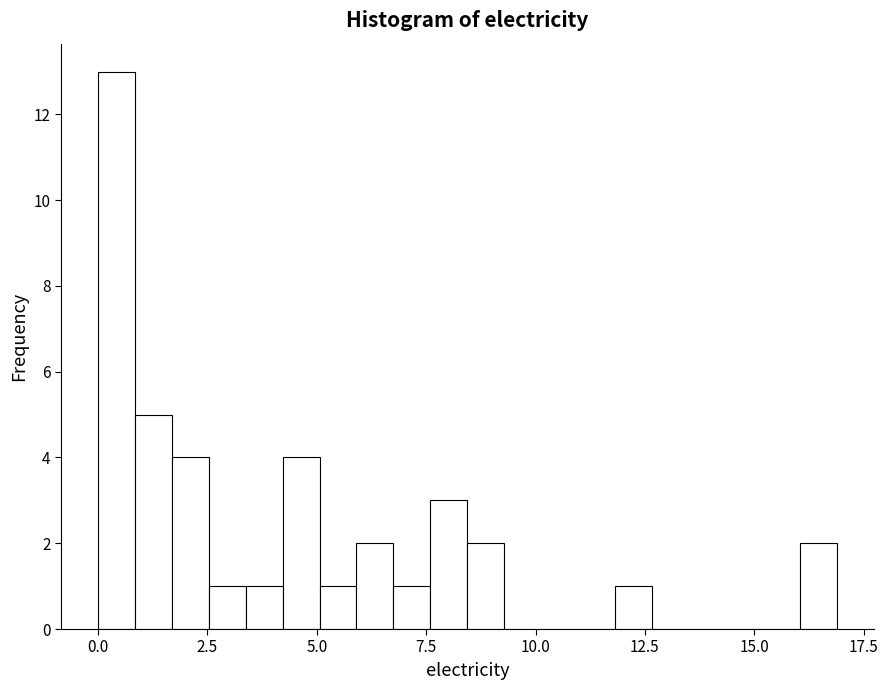

Around what value on the x-axis is the tallest bar? Give the approximate position of its centre, as read against the axis.

0.5